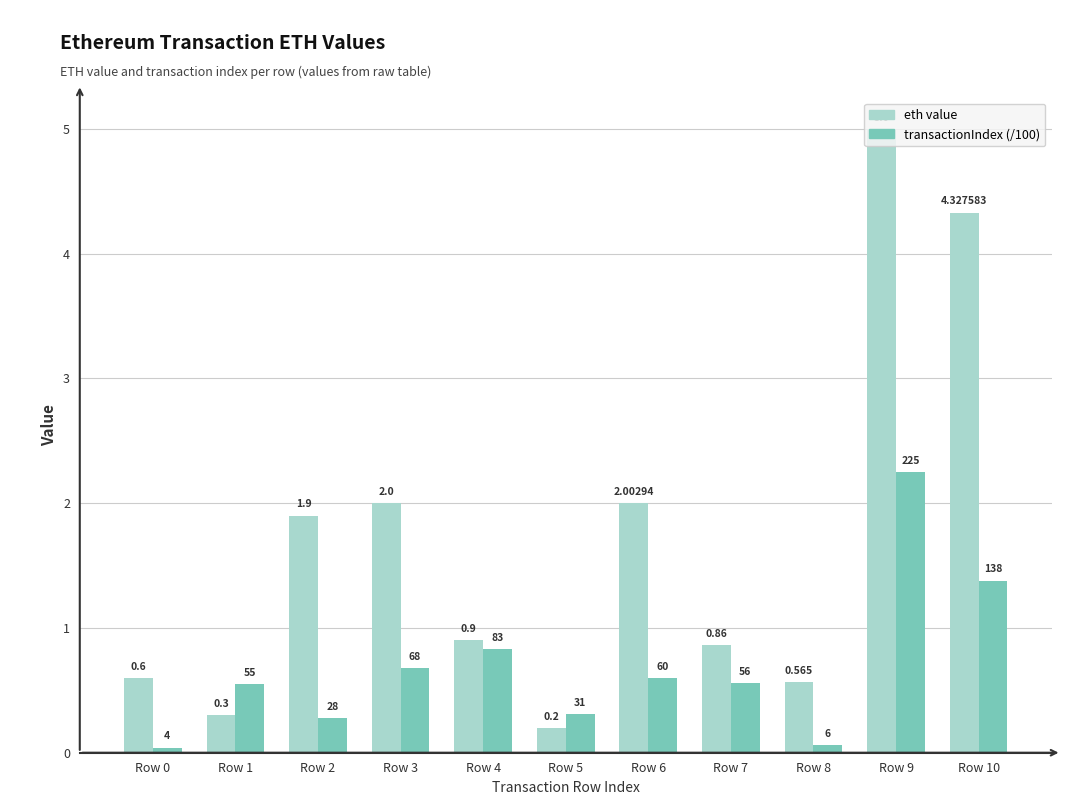

Which series has the largest range (max minus min)?

eth value